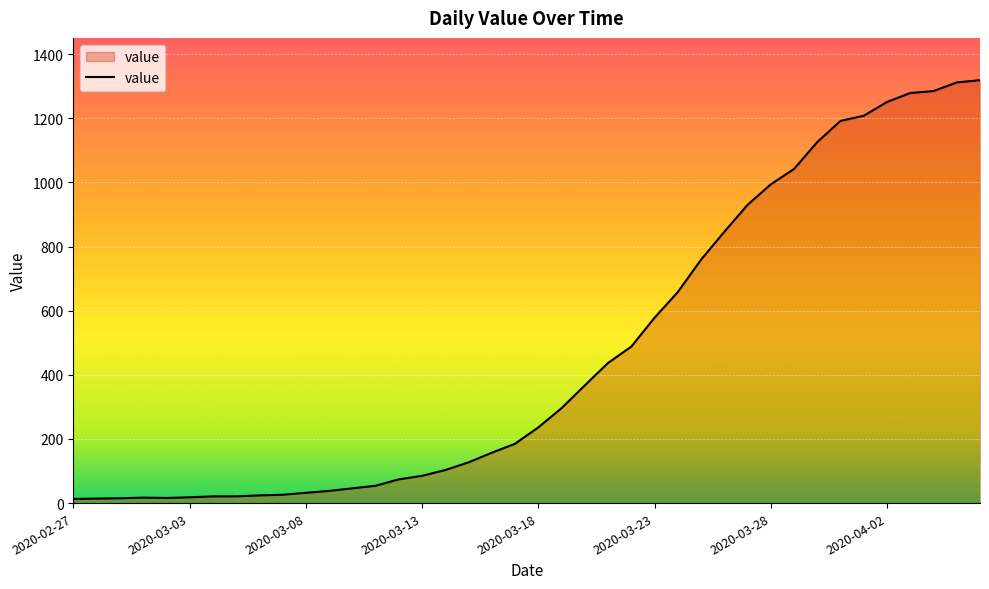

What is the maximum value shown in the chart?

1319